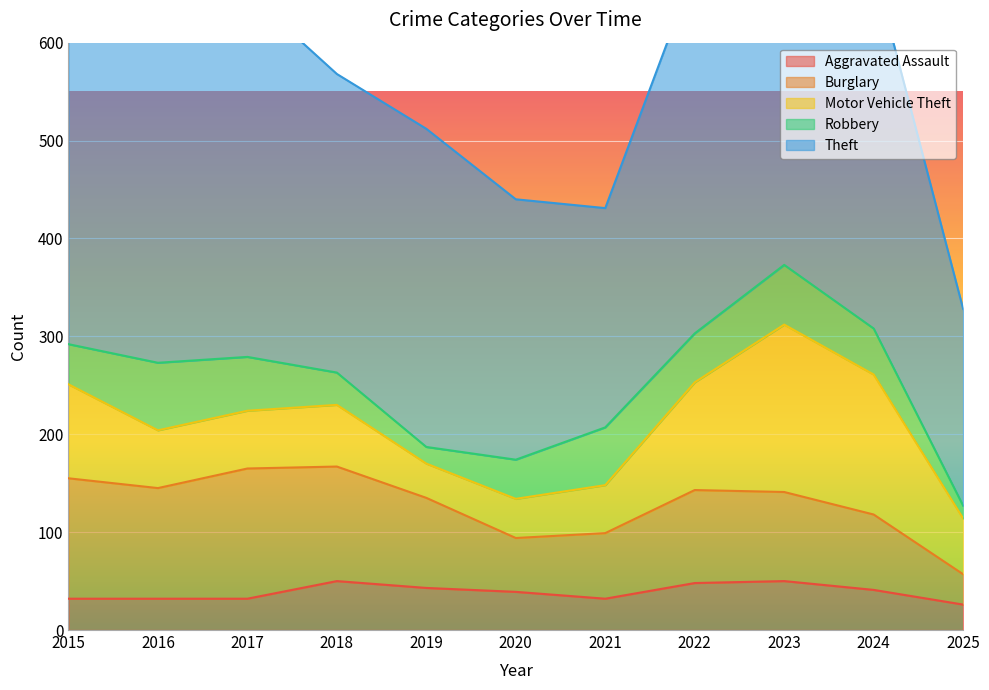

What is the total value across all series at 2022?

675